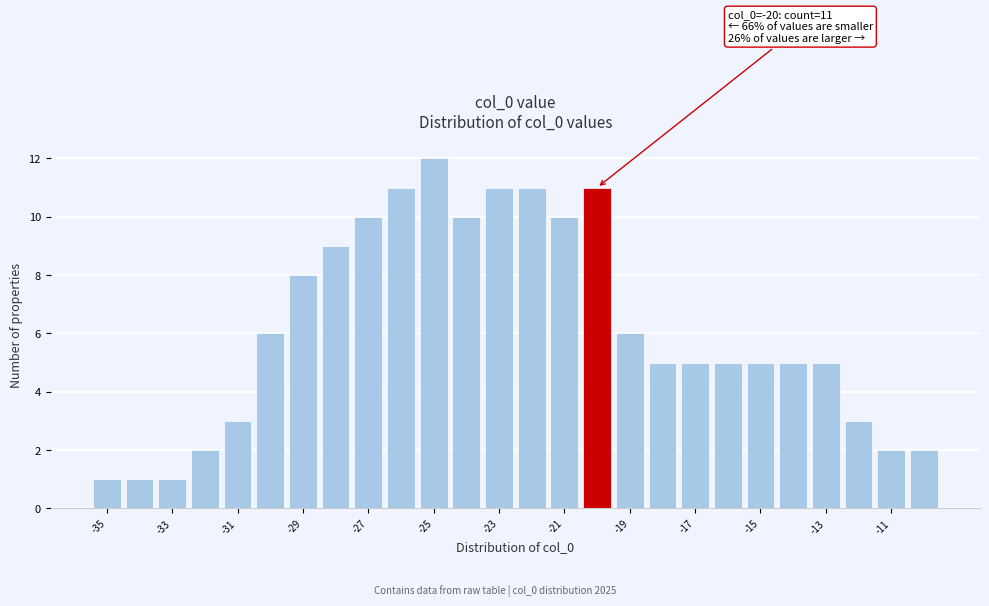

Over which range of the x-axis is the bar tallest?

-25.5 to -24.5